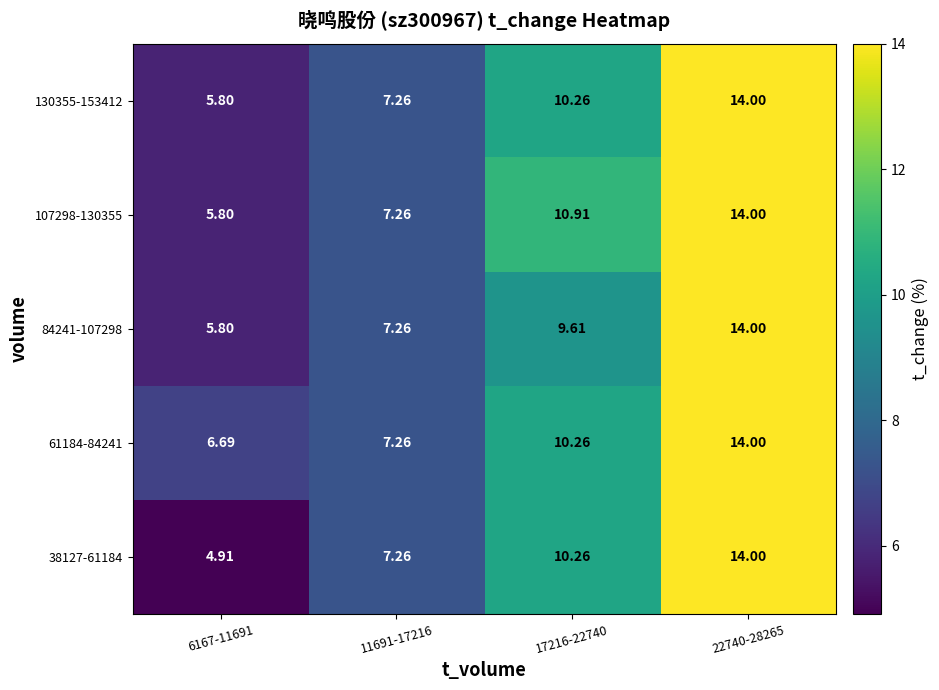

Is the value of 107298-130355 at 22740-28265 greater than the value of 61184-84241 at 11691-17216?

Yes